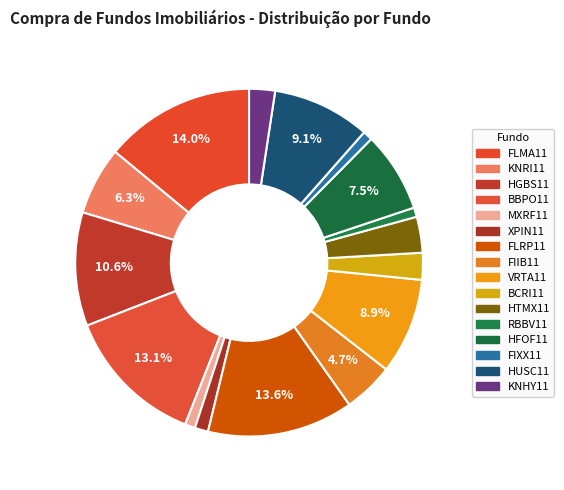

How many slices are in this pie chart?

16